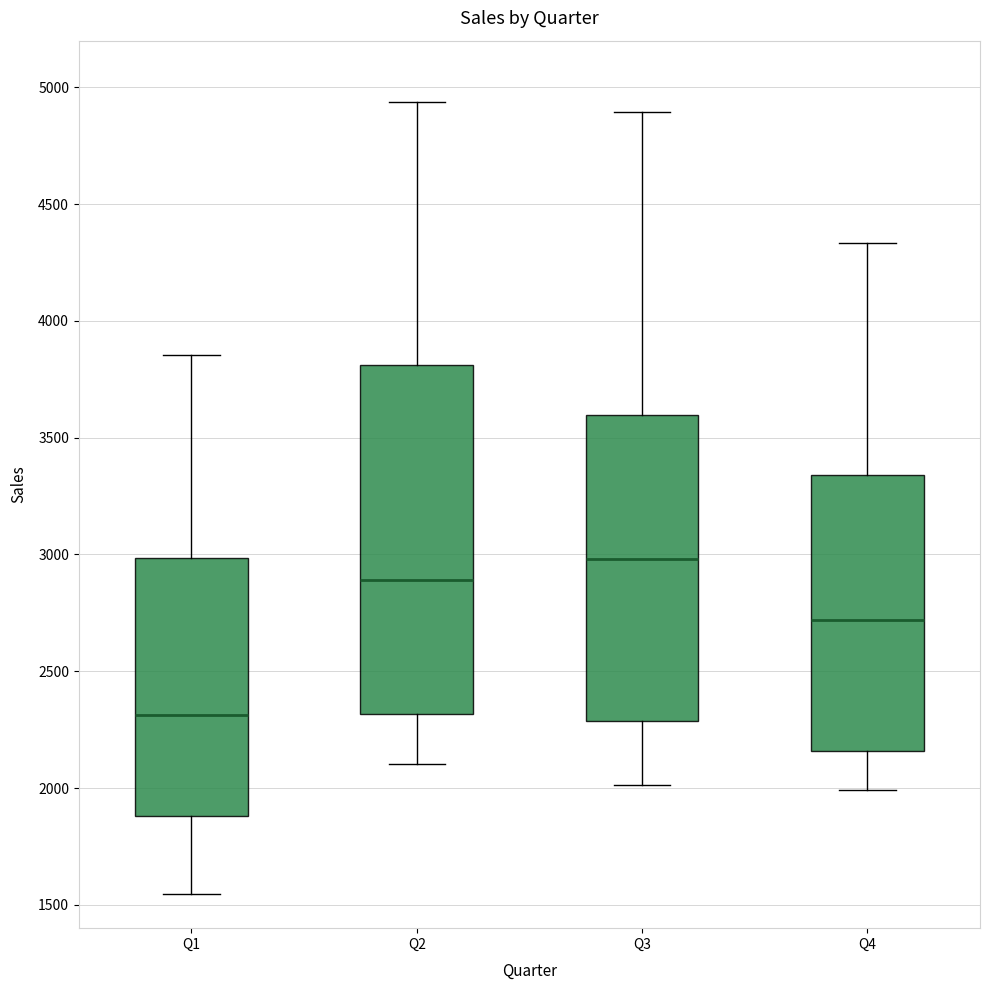

Which box's median line is the highest?

Q3